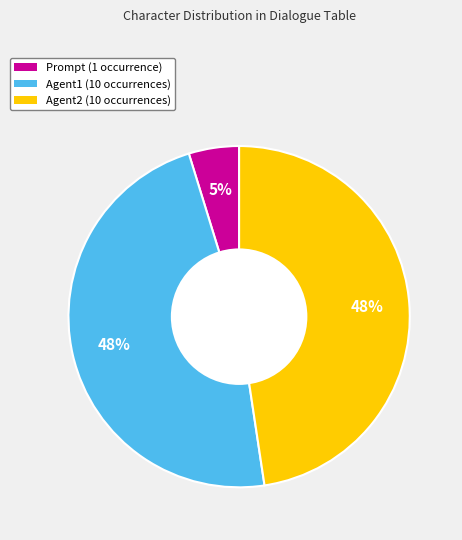

Does Agent1 (10 occurrences) account for over 50% of the chart?

No